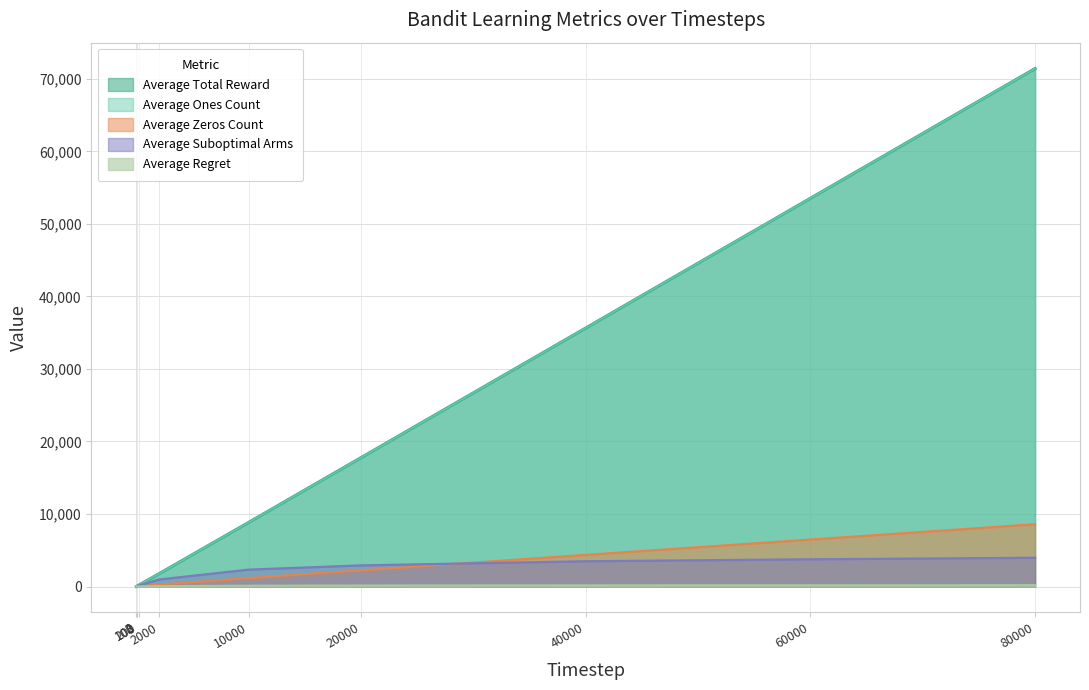

How many lines are shown in the chart?

5